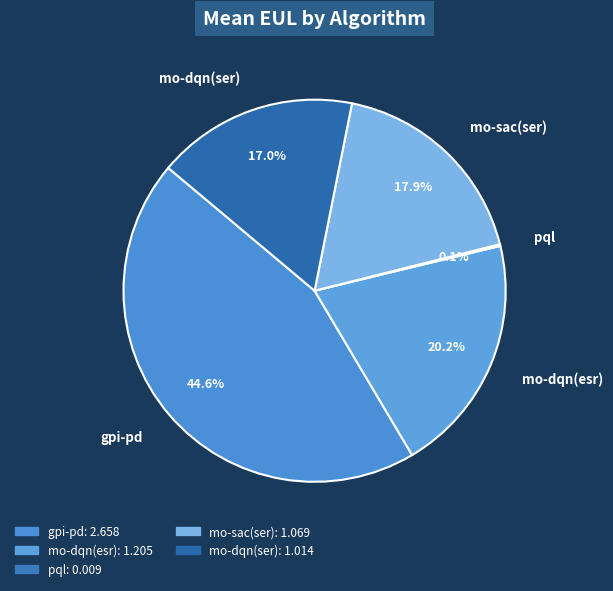

To the nearest percent, what is the combined percentage of mo-dqn(esr) and gpi-pd?

65%